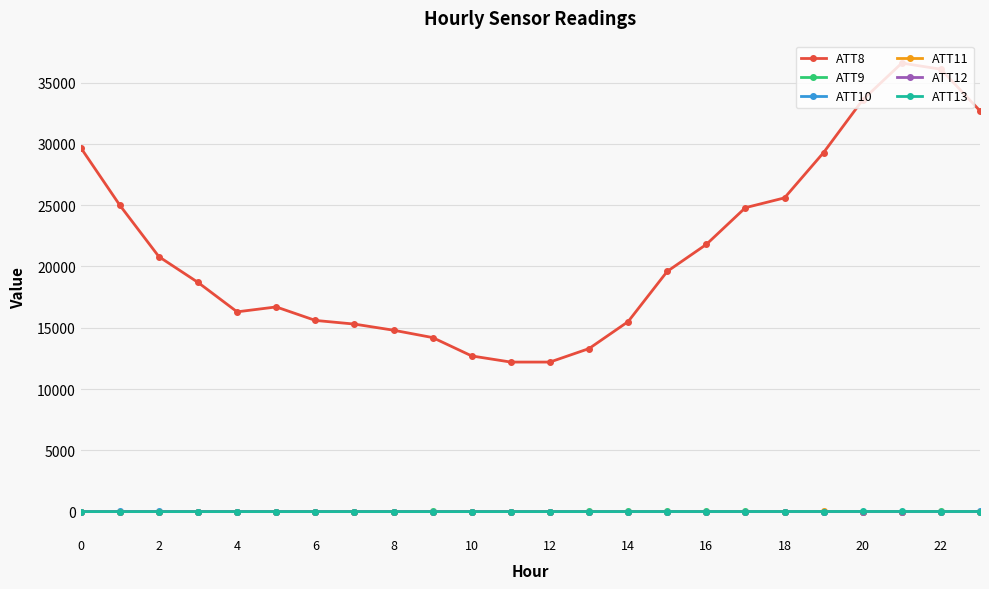

What is the greatest value displayed?

36600.0